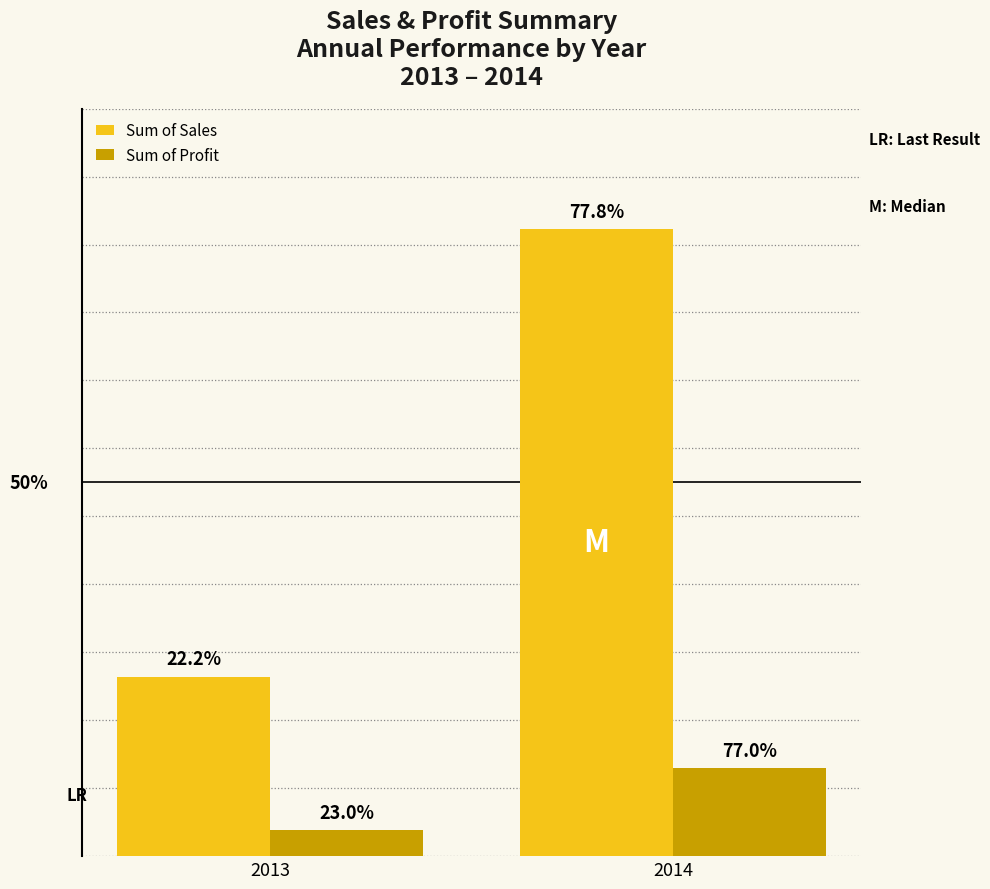

Where is Sum of Sales nearest to the value 59363175?

2013